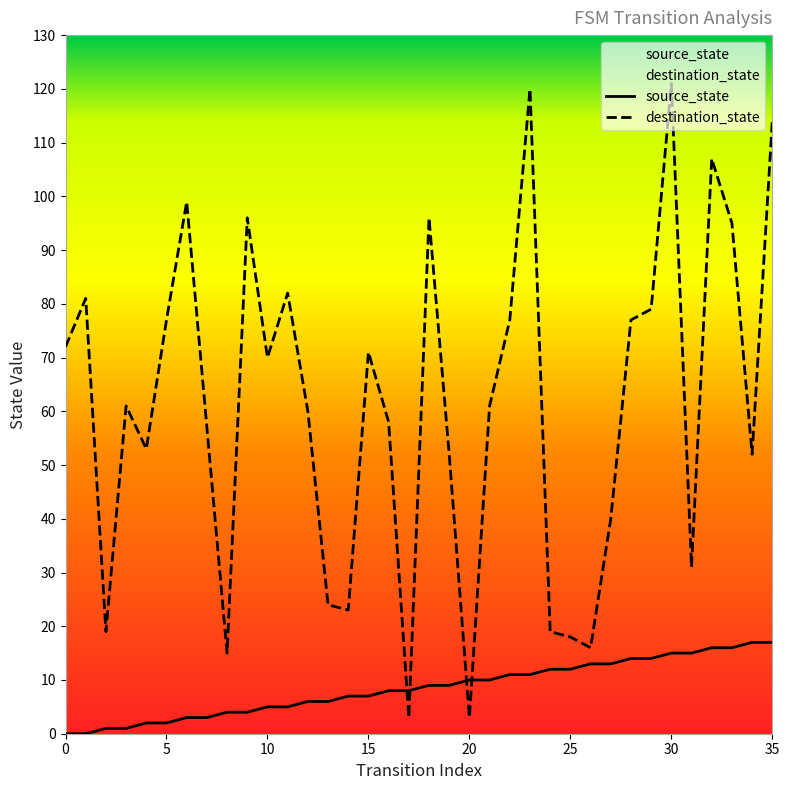

At how many categories does at least one series exceed 24?

27